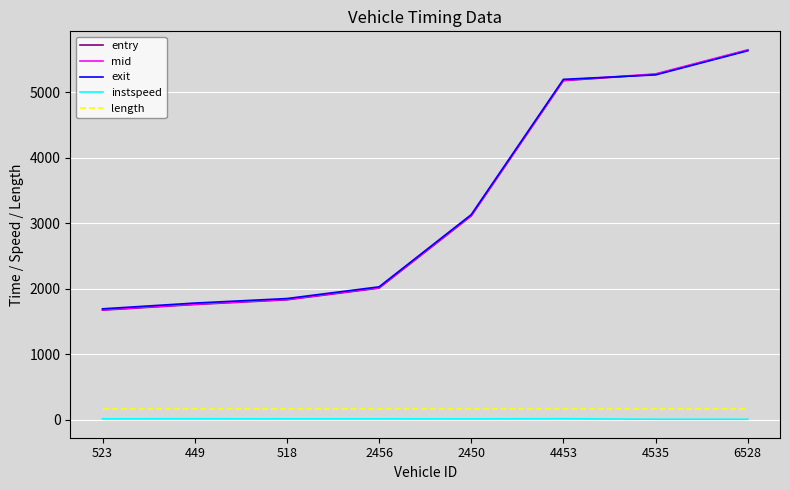

Is it true that instspeed equals 11.7 at 523?

True